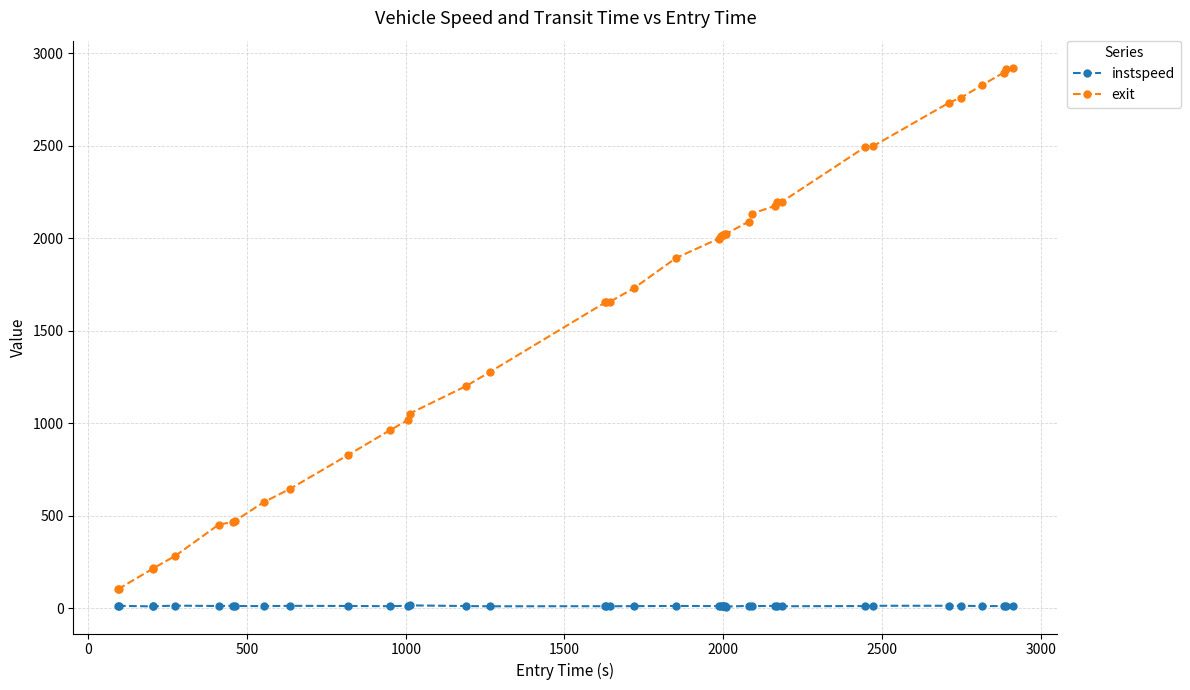

Which series has the largest range (max minus min)?

exit